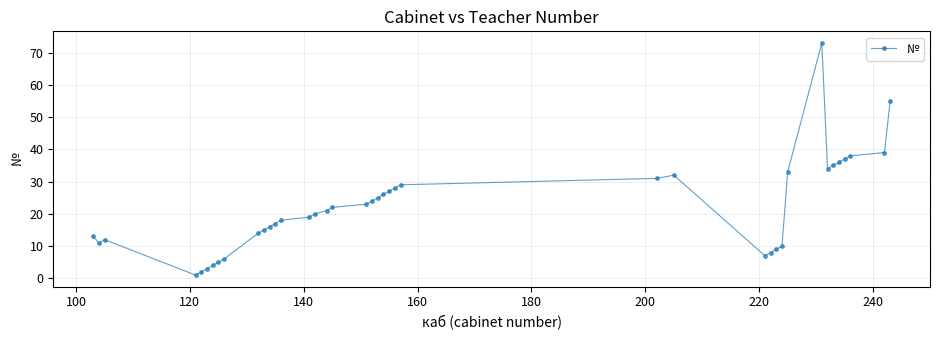

What is the maximum value shown in the chart?

73